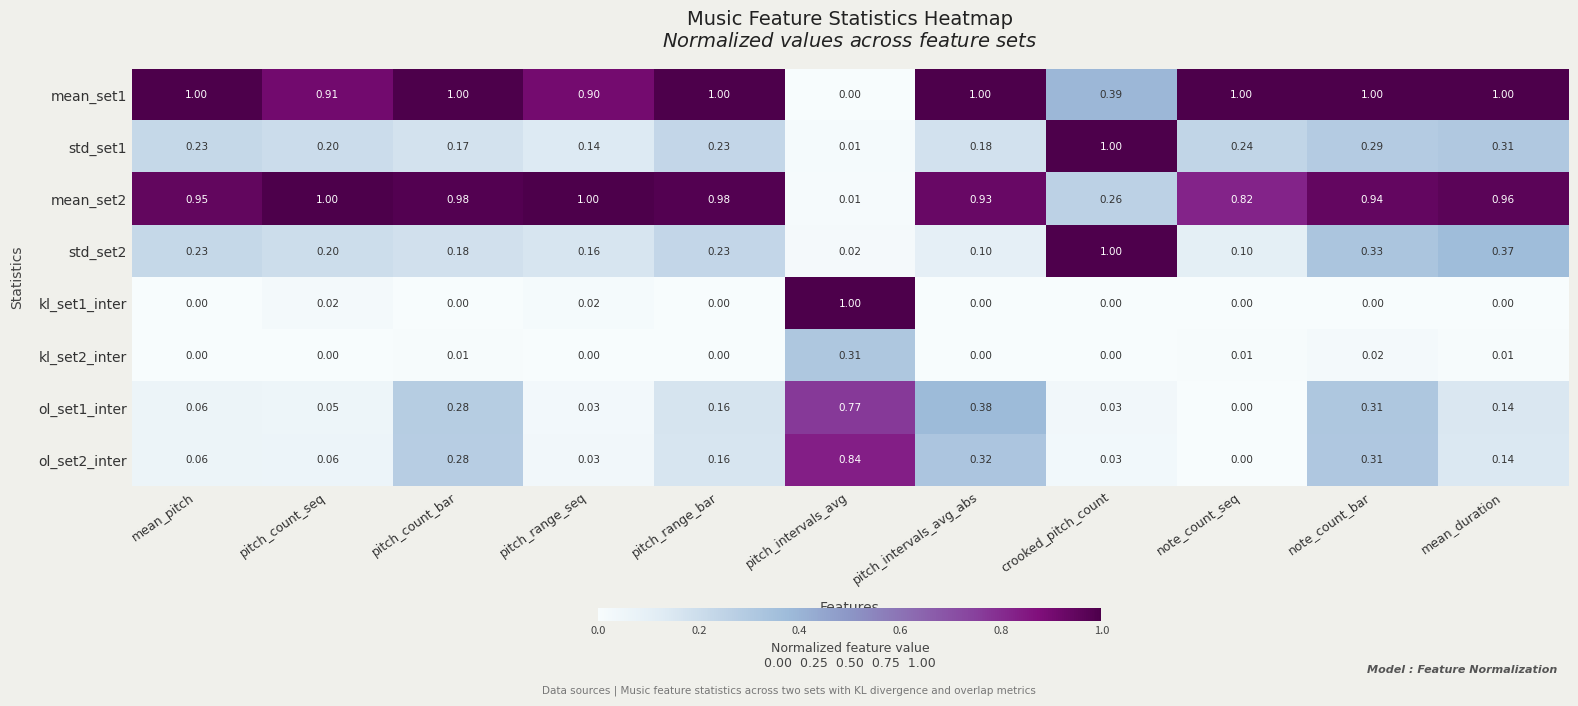

At how many categories does at least one series exceed 0?

11